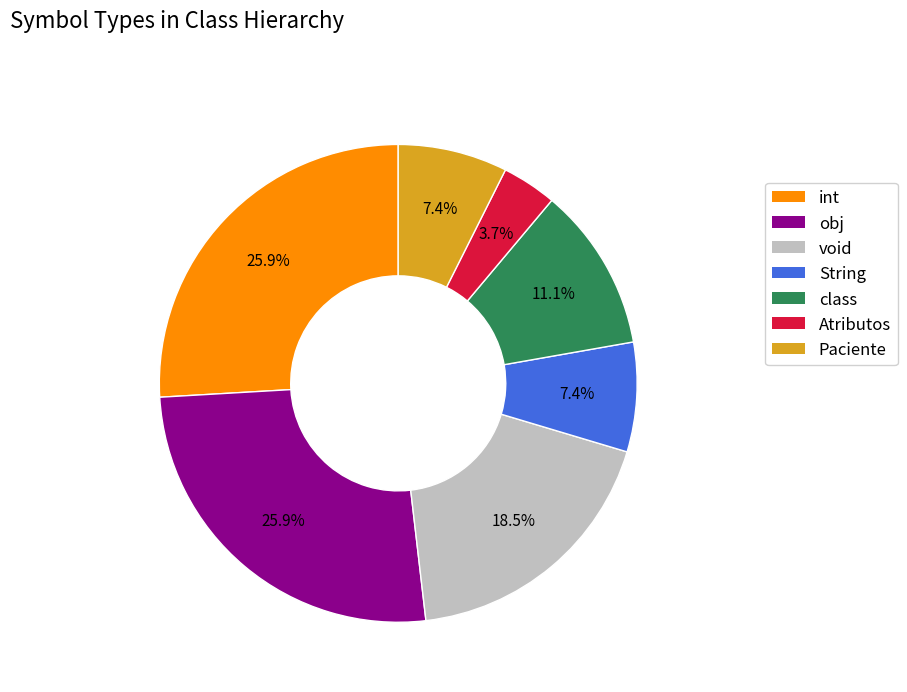

What portion of the pie excludes Atributos?

96.3%